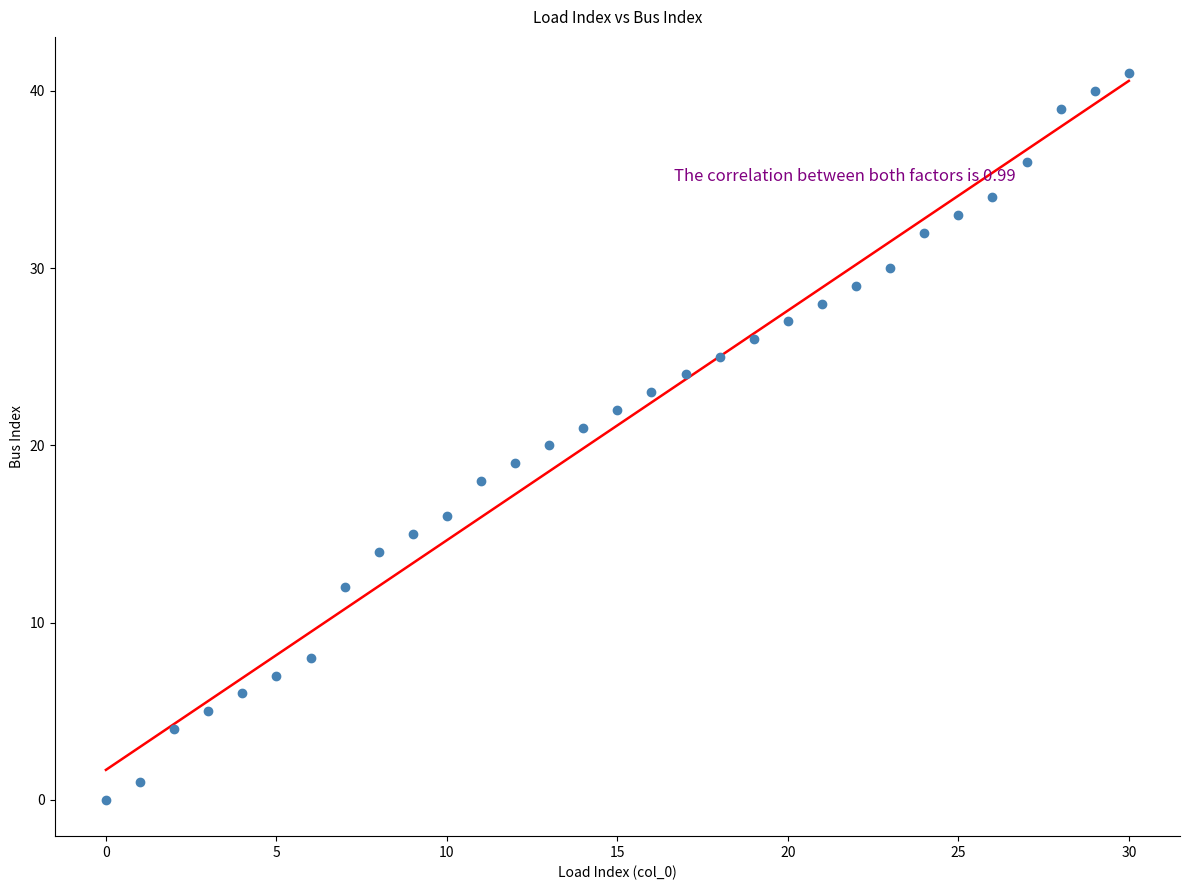

What is the range of Y values (max minus min)?

41